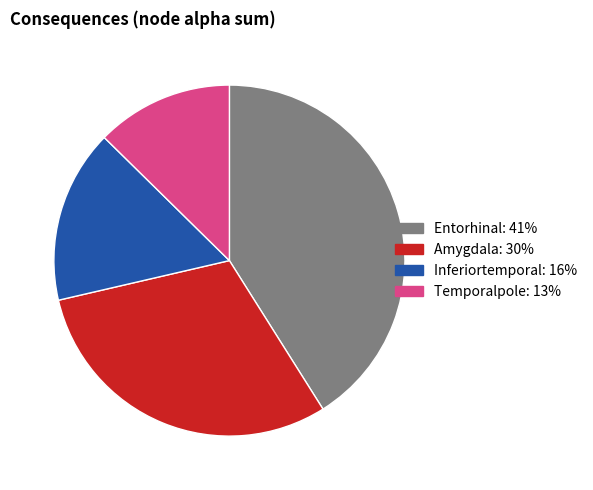

How many segments does this pie chart have?

4